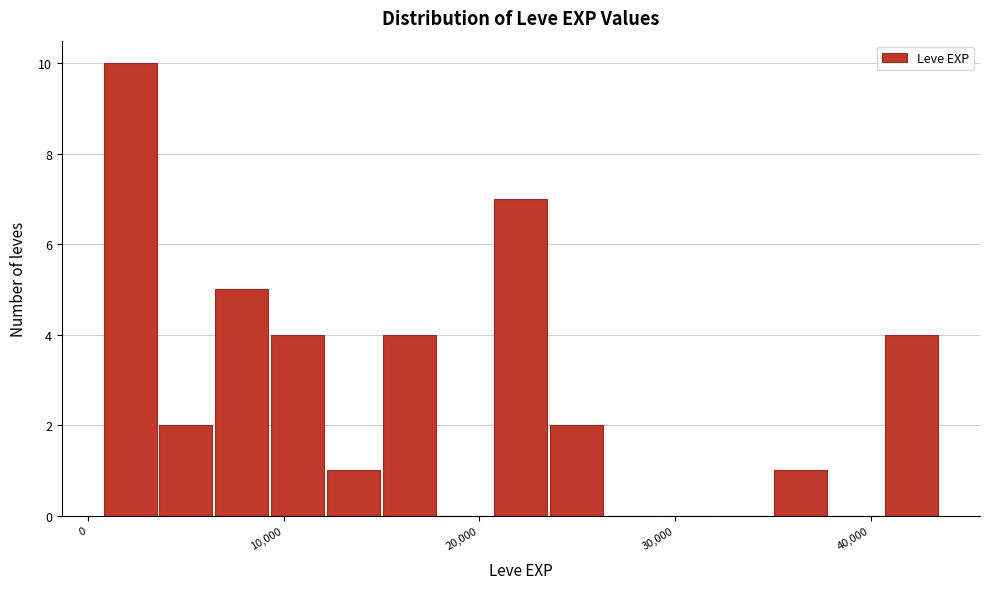

Read against the x-axis, roughly where is the centre of the tallest bar?

2000